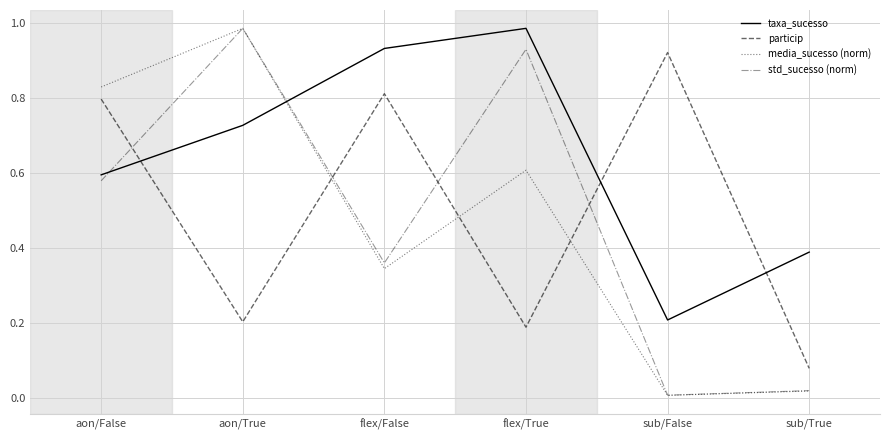

Is the value of media_sucesso (norm) at flex/True greater than the value of std_sucesso (norm) at flex/False?

Yes